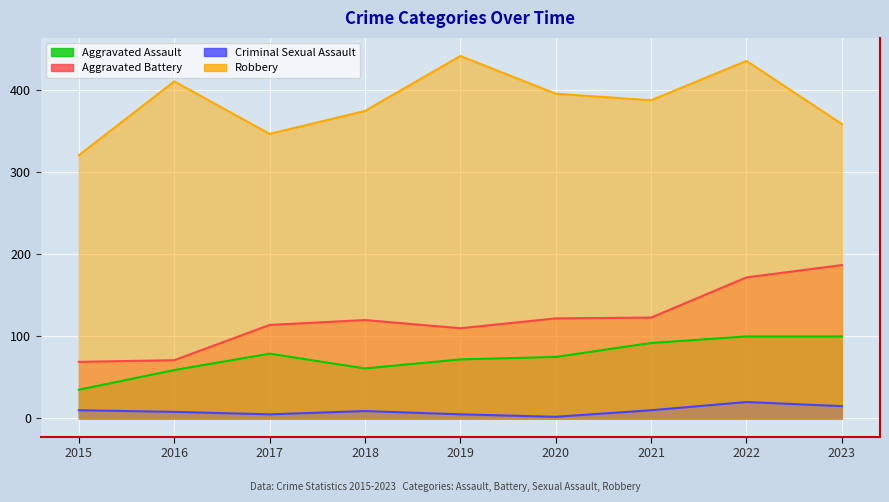

What is the difference between the maximum and minimum values in the Aggravated Battery series?

118